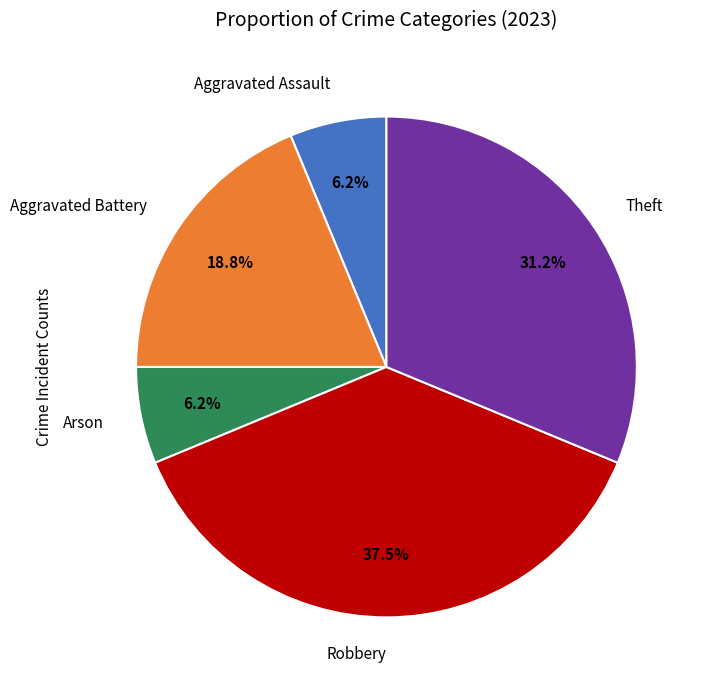

Is there any slice that represents more than half of the pie?

No